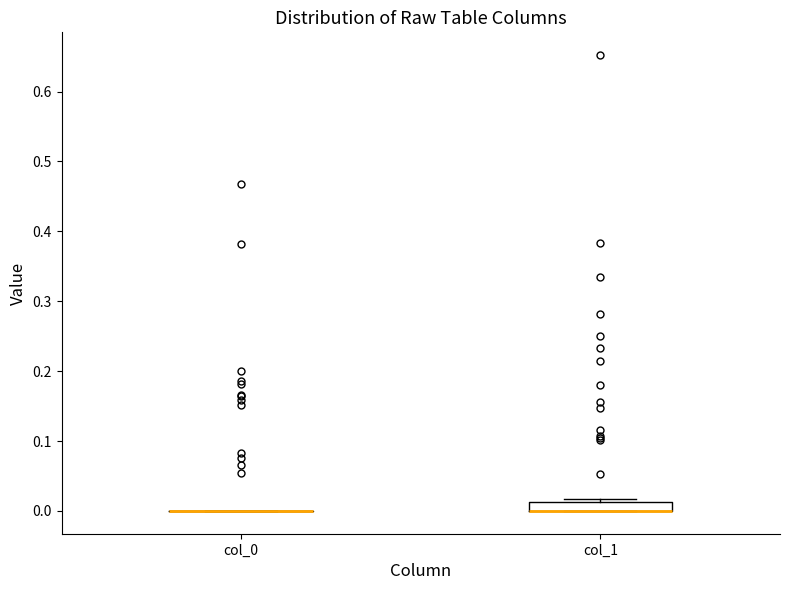

Which box is the tallest, from its lower edge to its upper edge?

col_1